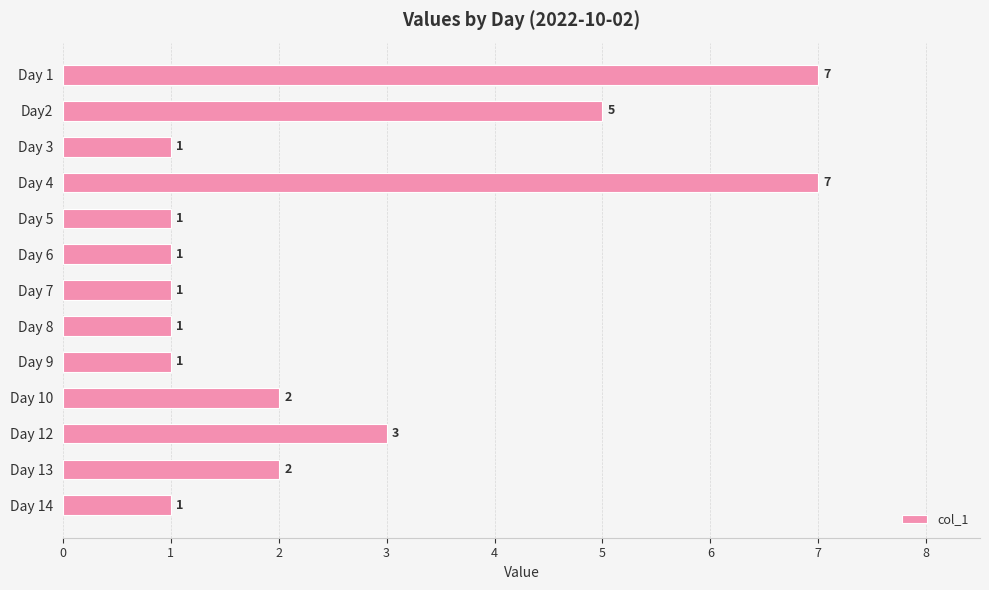

What is the smallest value displayed?

1